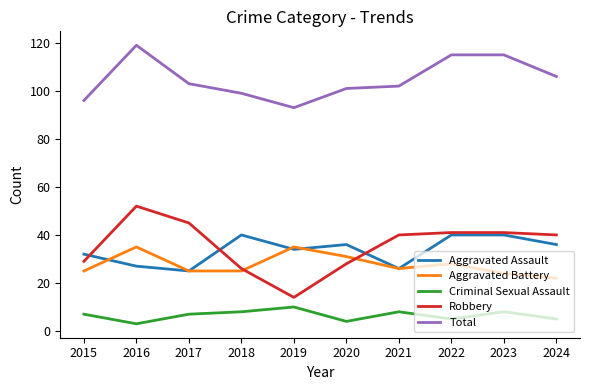

What is the spread (max minus min) of values at 2023?

107